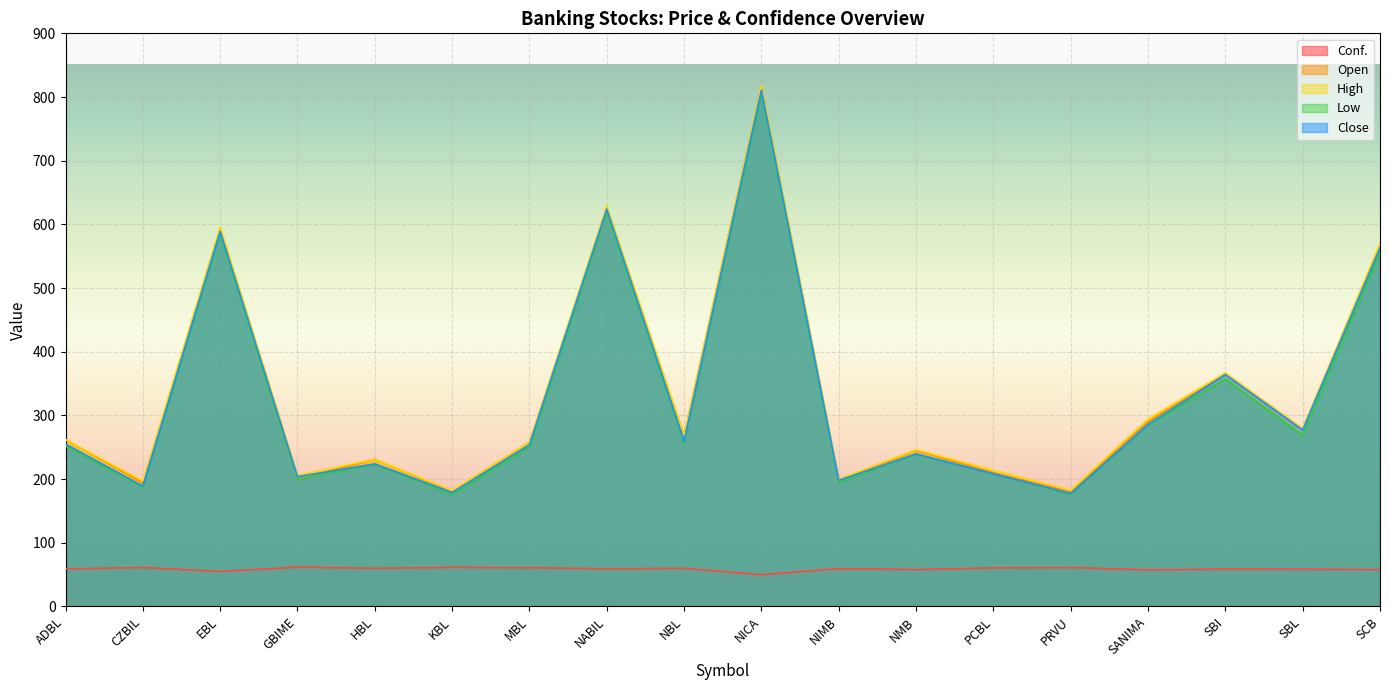

True or false: Conf. has a value of 58.6 at SBI.

True